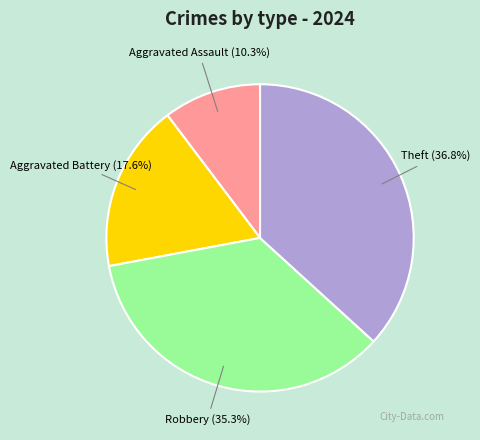

Is there any slice that represents more than half of the pie?

No